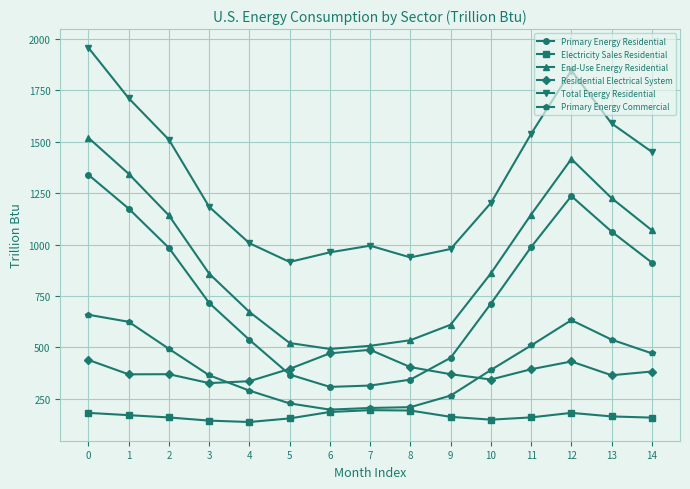

Is this an area chart (filled region under the line)?

No